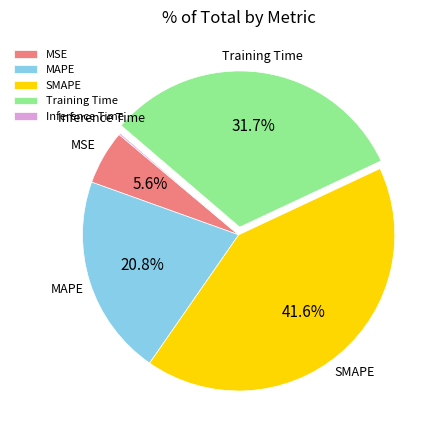

Approximately how many times larger is the value at Training Time compared to SMAPE?

0.8